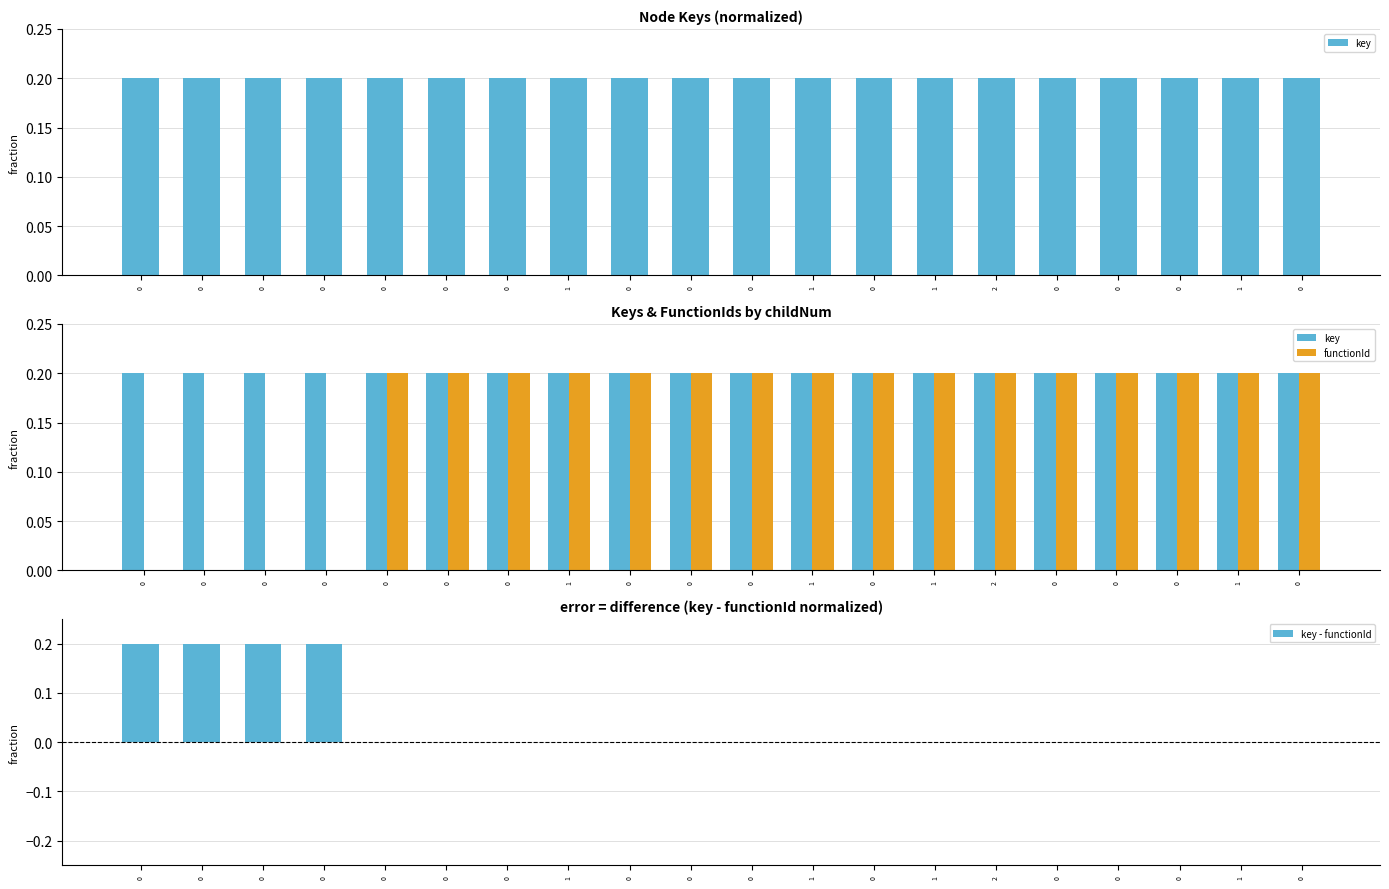

Reading left to right, extract all data points from this chart.

key: 0=0.2	0=0.2	0=0.2	0=0.2	0=0.2	0=0.2	0=0.2	1=0.2	0=0.2	0=0.2	0=0.2	1=0.2	0=0.2	1=0.2	2=0.2	0=0.2	0=0.2	0=0.2	1=0.2	0=0.2
functionId: 0=0.0	0=0.0	0=0.0	0=0.0	0=0.2	0=0.2	0=0.2	1=0.2	0=0.2	0=0.2	0=0.2	1=0.2	0=0.2	1=0.2	2=0.2	0=0.2	0=0.2	0=0.2	1=0.2	0=0.2
key - functionId: 0=0.2	0=0.2	0=0.2	0=0.2	0=0.0	0=0.0	0=0.0	1=0.0	0=0.0	0=0.0	0=0.0	1=0.0	0=0.0	1=0.0	2=0.0	0=0.0	0=0.0	0=0.0	1=0.0	0=0.0